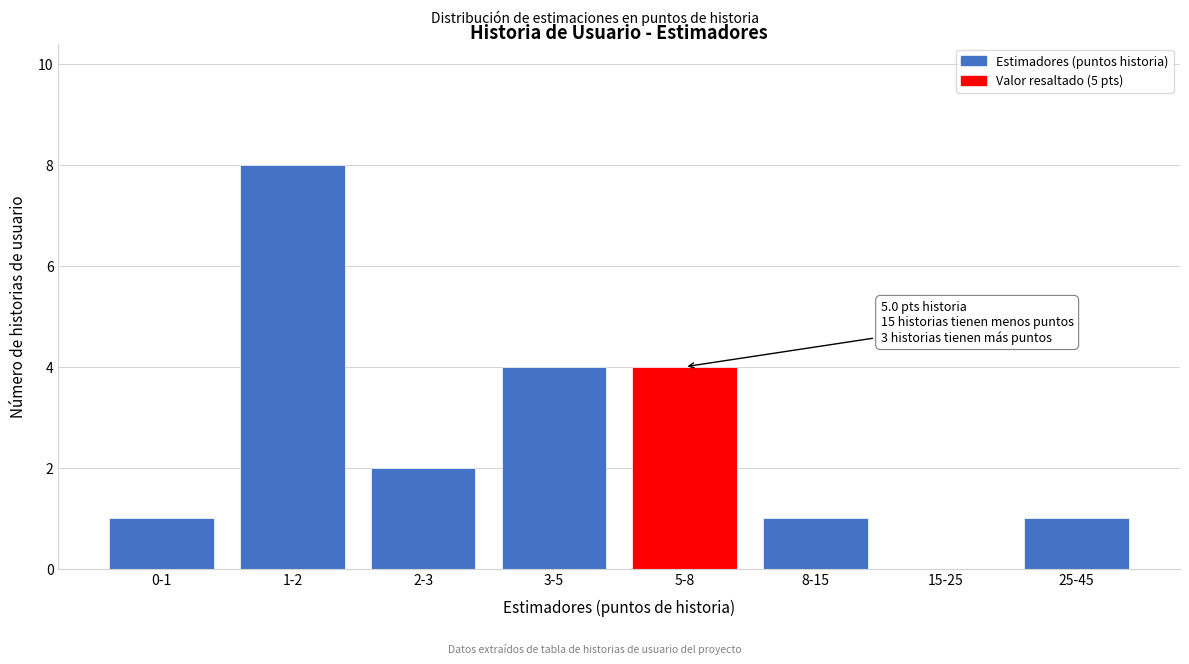

Reading left to right, transcribe all the data shown in this chart.

0-1=1	1-2=8	2-3=2	3-5=4	5-8=4	8-15=1	15-25=0	25-45=1